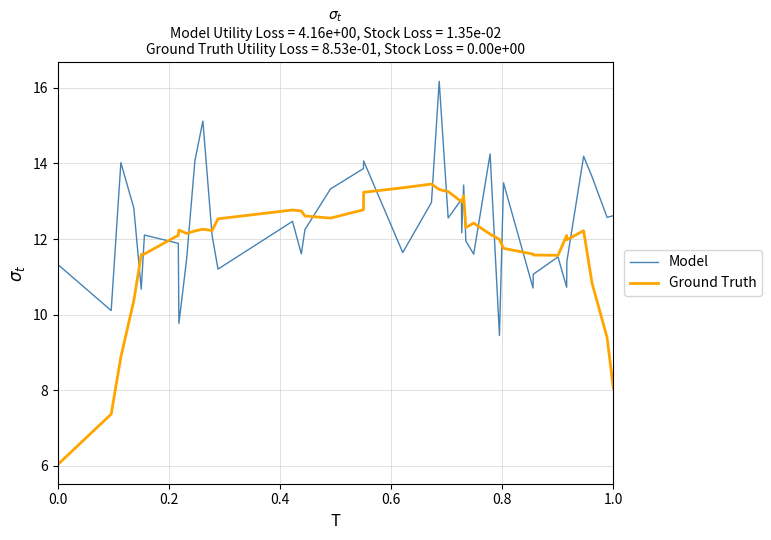

What is the maximum value for Model?

16.2